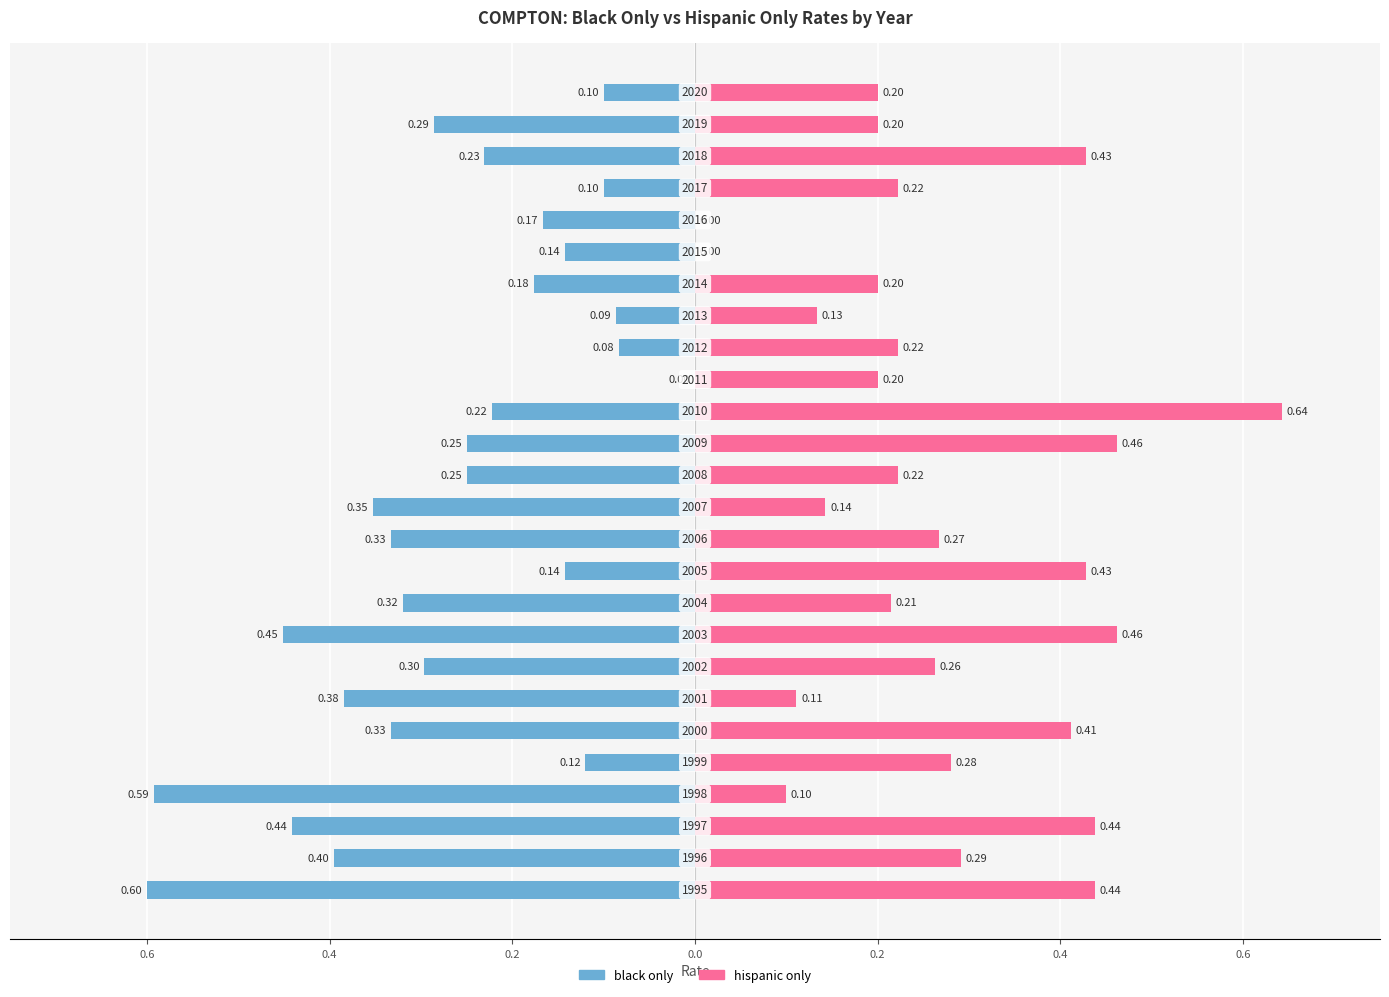

Reading left to right, list all the values displayed in this chart.

black only: -0.6	-0.4	-0.4	-0.6	-0.1	-0.3	-0.4	-0.3	-0.5	-0.3	-0.1	-0.3	-0.4	-0.2	-0.2	-0.2	0.0	-0.1	-0.1	-0.2	-0.1	-0.2	-0.1	-0.2	-0.3	-0.1
hispanic only: 0.4	0.3	0.4	0.1	0.3	0.4	0.1	0.3	0.5	0.2	0.4	0.3	0.1	0.2	0.5	0.6	0.2	0.2	0.1	0.2	0.0	0.0	0.2	0.4	0.2	0.2